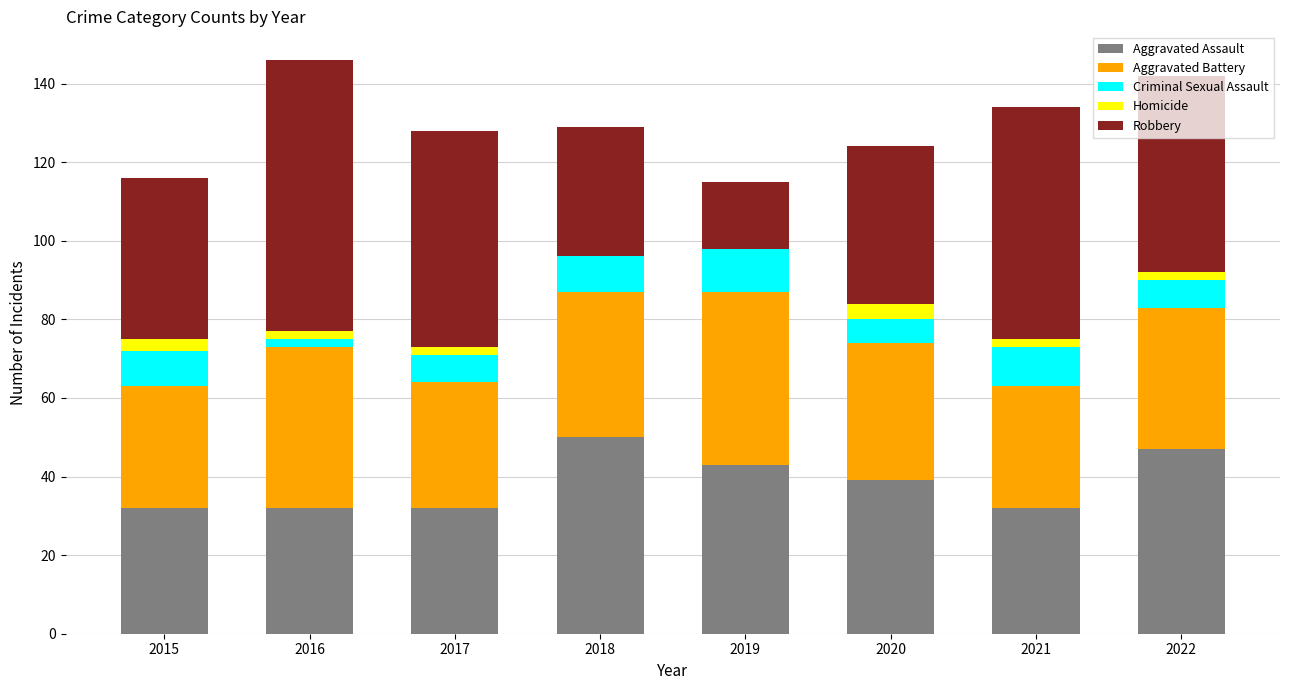

True or false: Aggravated Assault has a value of 47 at 2022.

True